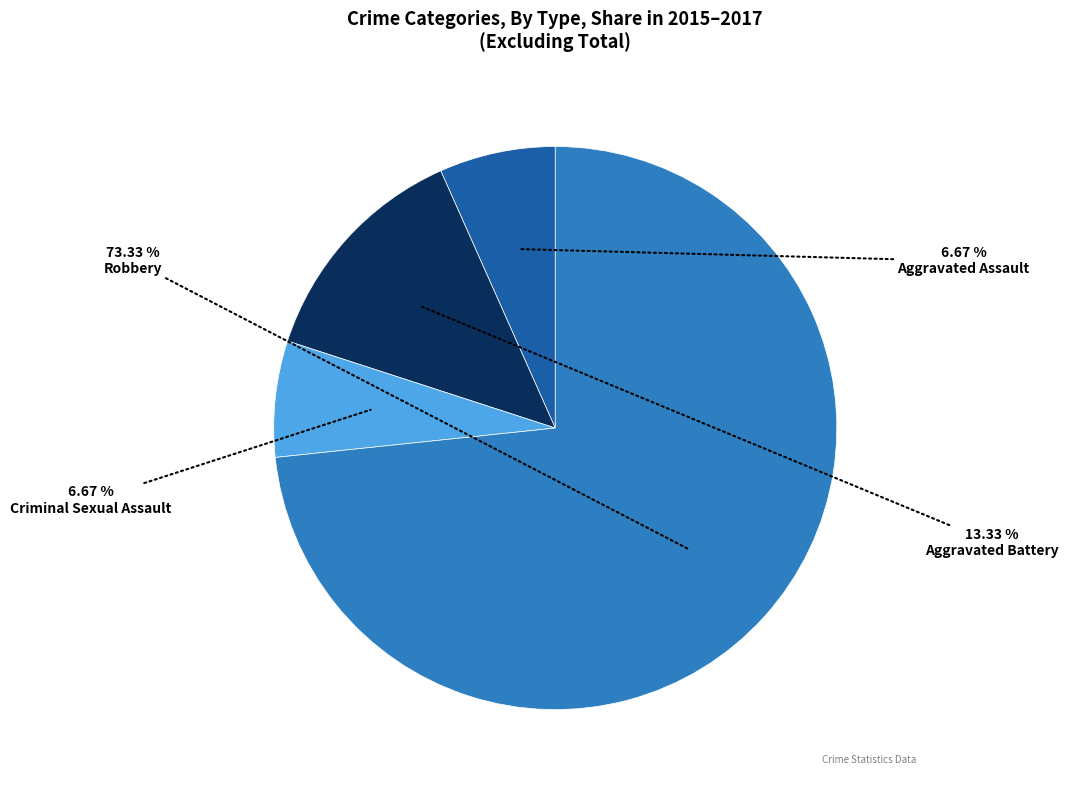

Is there a majority slice in this chart?

Yes